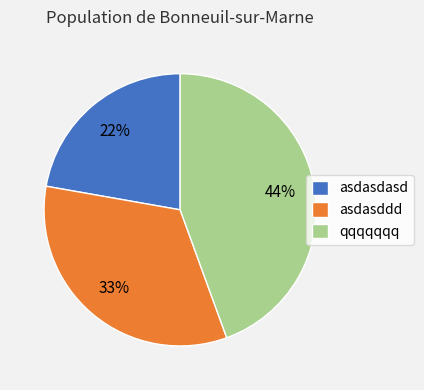

Count the number of slices in the pie.

3